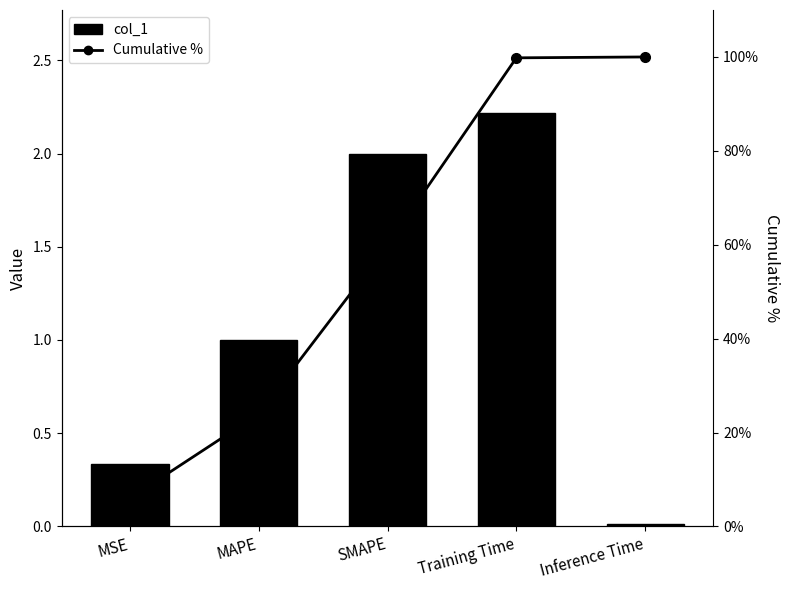

At which label is Cumulative % closest to 52?

SMAPE